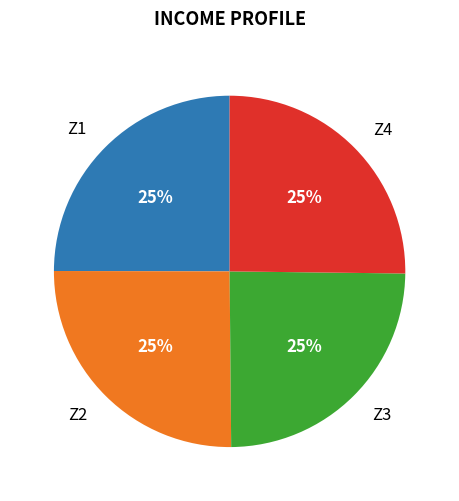

How many slices are in this pie chart?

4